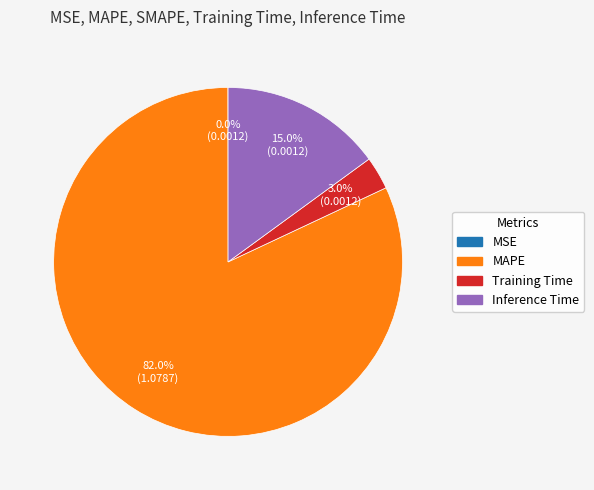

To the nearest percent, what is the difference between the largest and smallest slice percentages?

82%